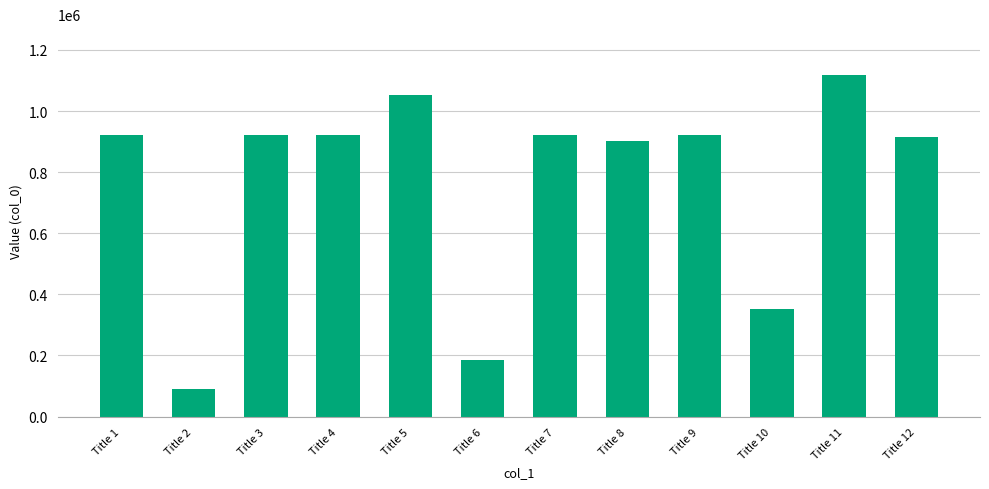

Approximately how many times larger is the value at Title 5 compared to Title 3?

1.1